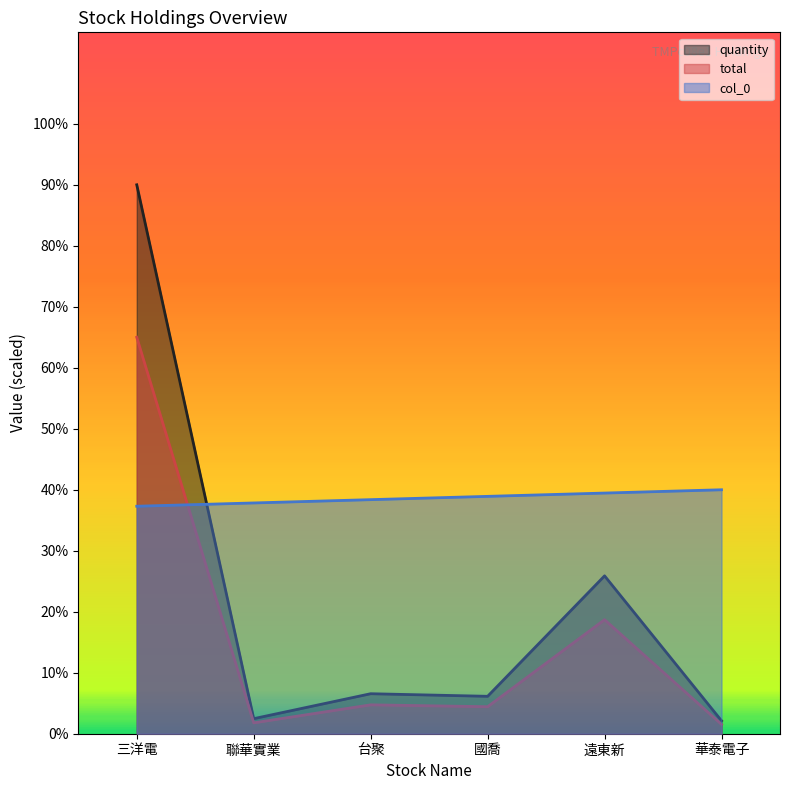

What is the difference between the maximum and second lowest values in the quantity series?

20421.0